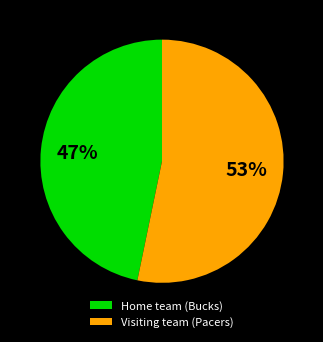

Count the number of slices in the pie.

2